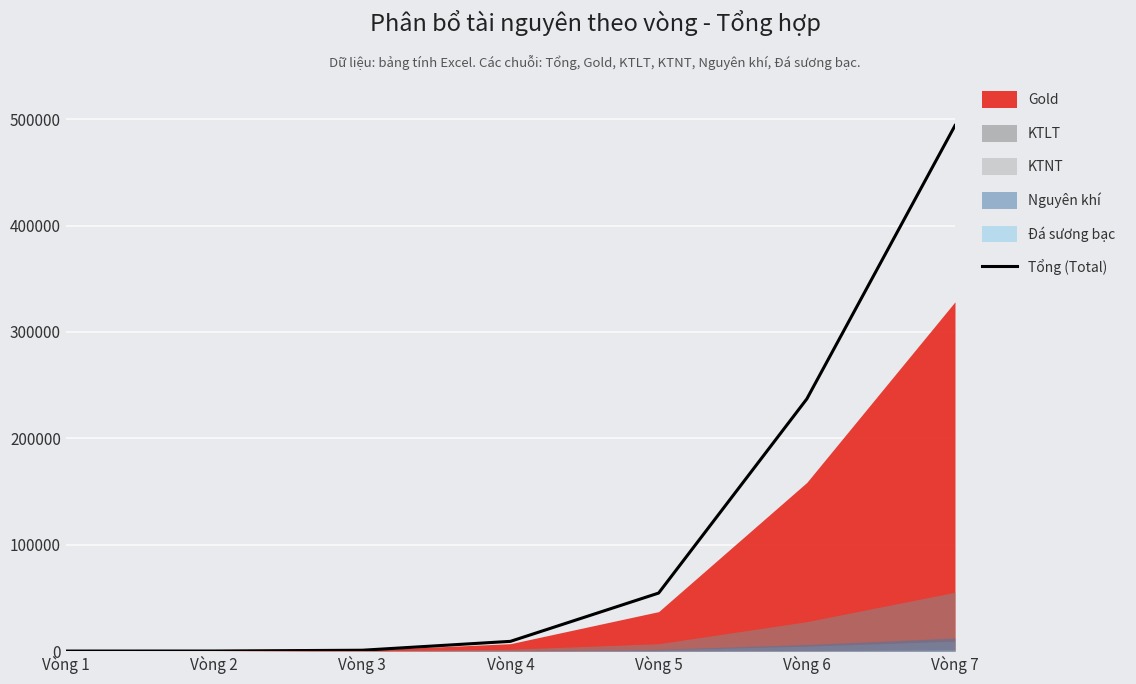

At which label does the data first exceed 9124?

Vòng 5